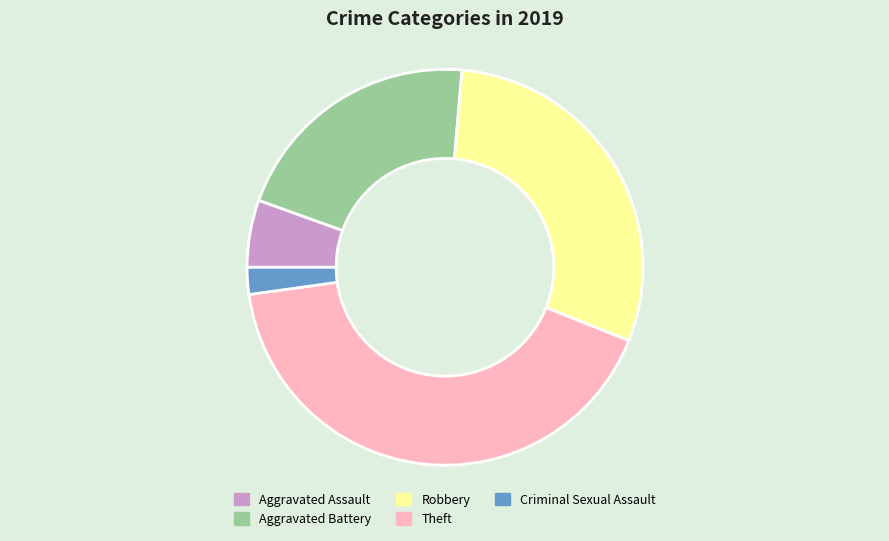

Rank the categories by value from highest to lowest.

Theft, Robbery, Aggravated Battery, Aggravated Assault, Criminal Sexual Assault